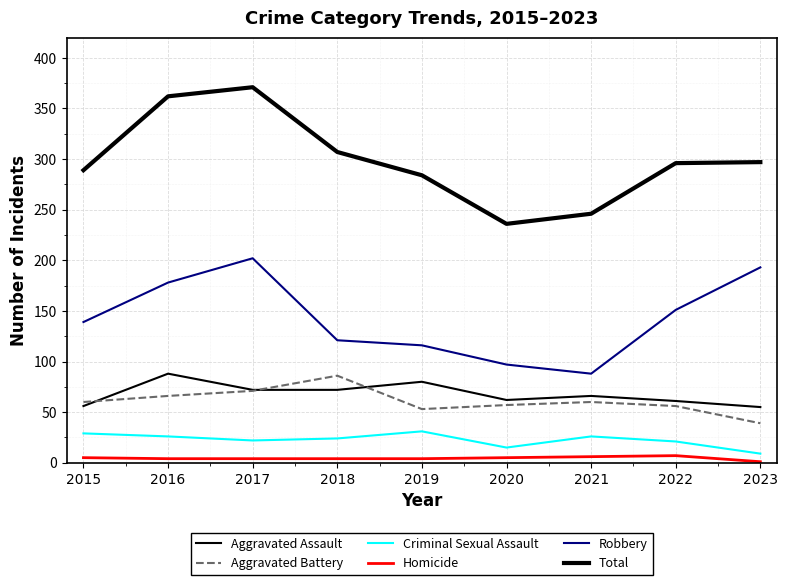

How many values in the Criminal Sexual Assault series are below 24?

4